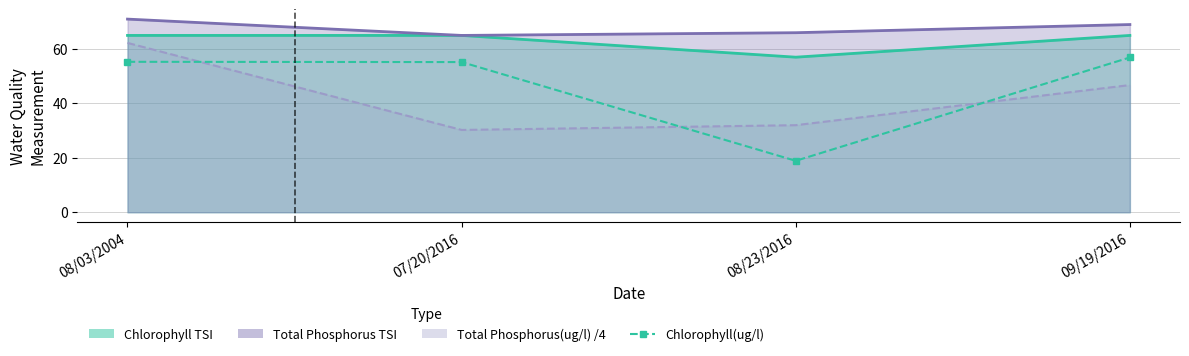

What is the difference between the maximum and minimum values?

38.0